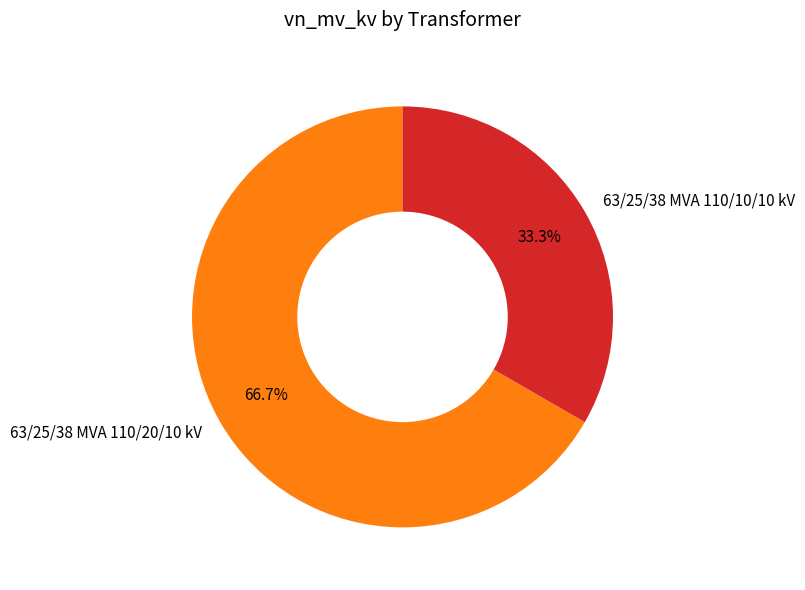

To the nearest percent, what is the difference between the largest and smallest slice percentages?

33%